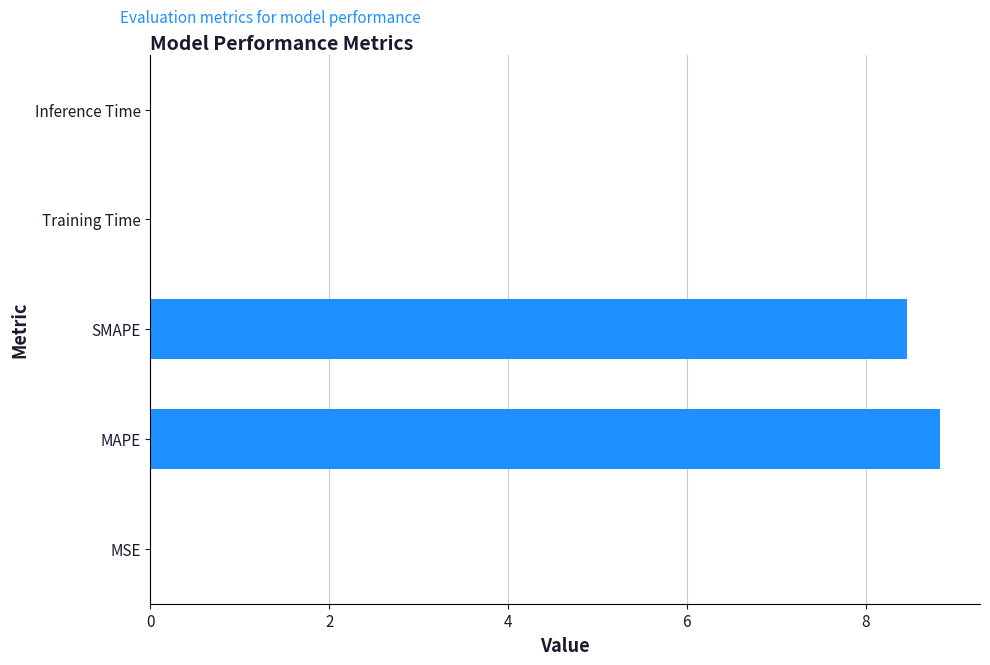

Which has a higher value, MAPE or MSE?

MAPE